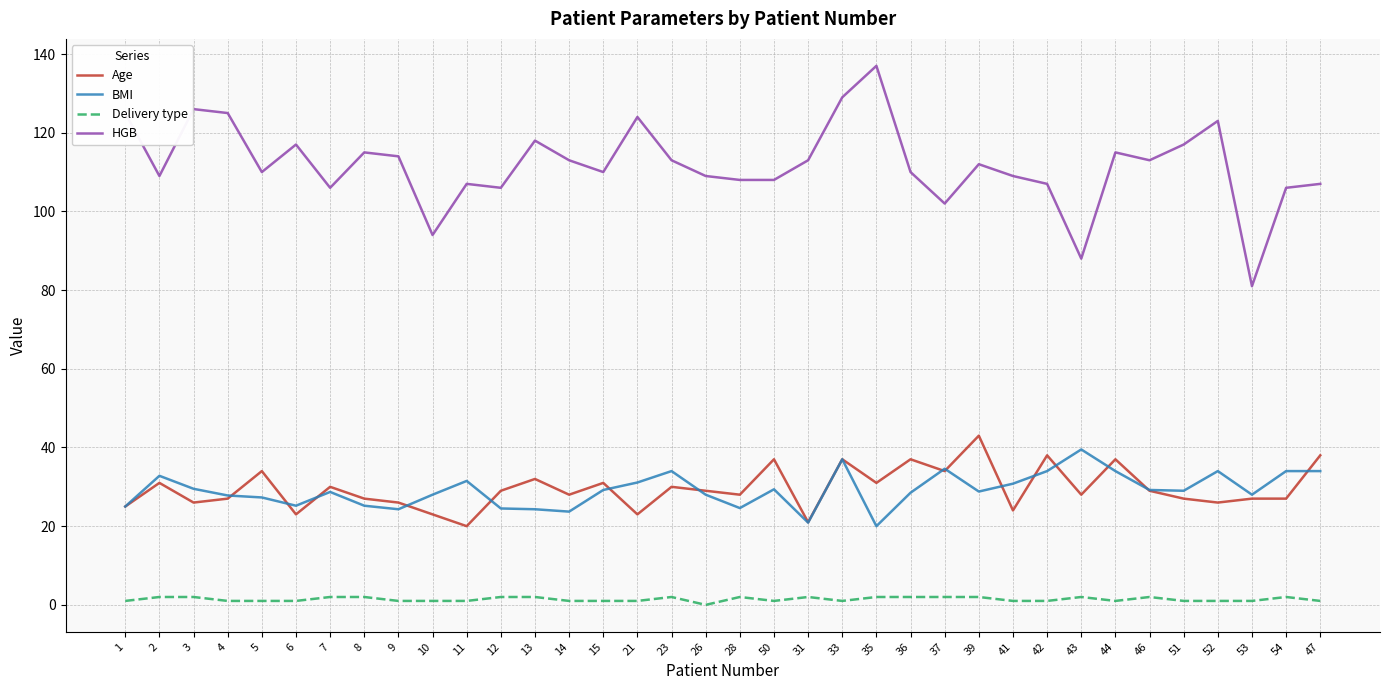

Is the value of HGB at 3 greater than the value of BMI at 5?

Yes